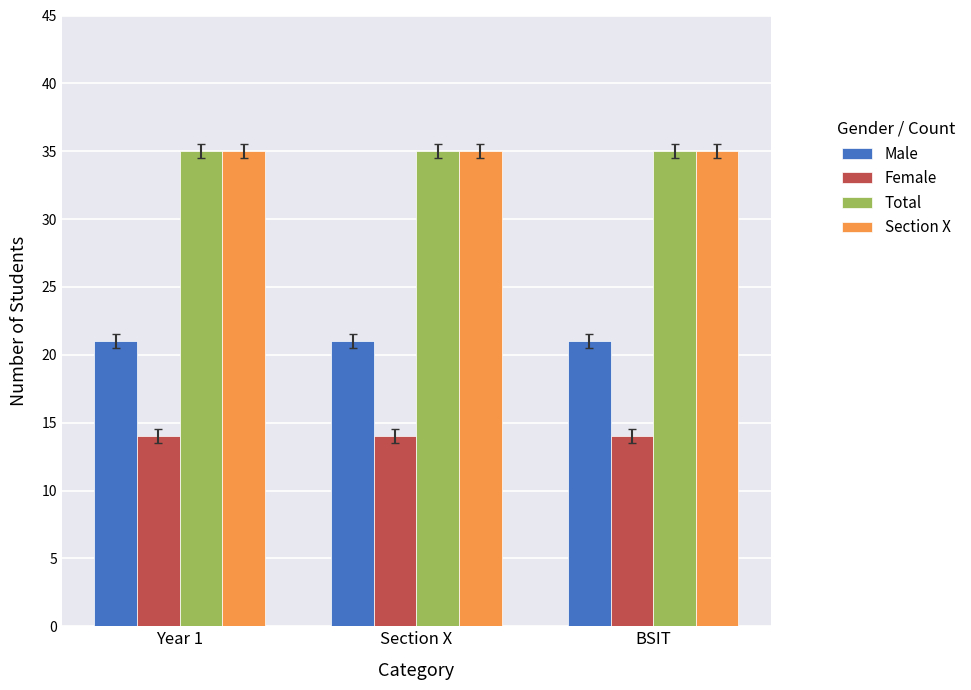

What is the average value of the Female series?

14